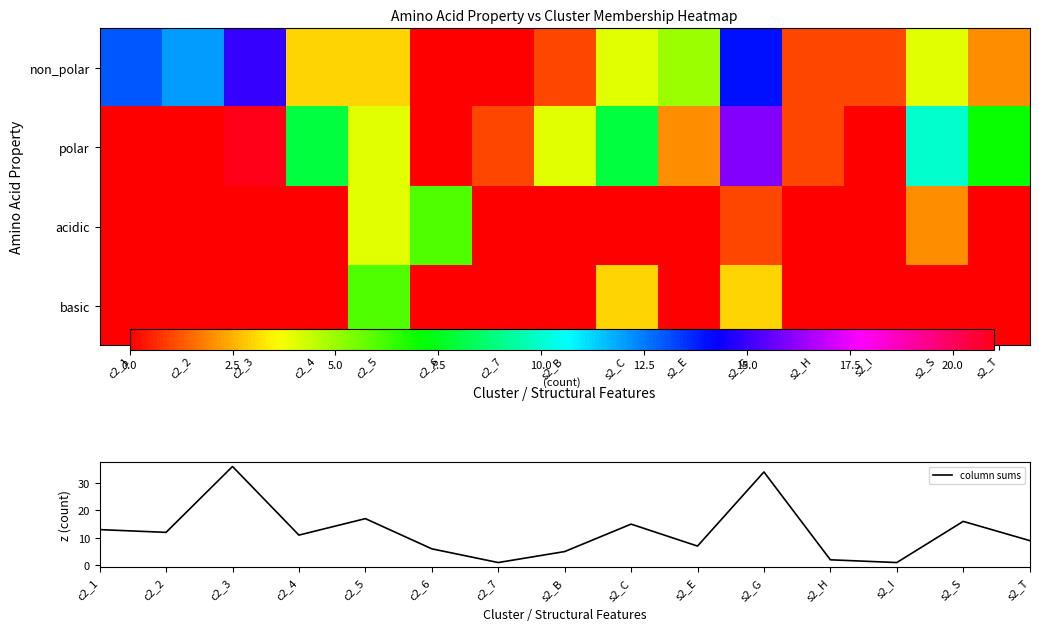

The column sums series shows 6 at c2_6. True or false?

True